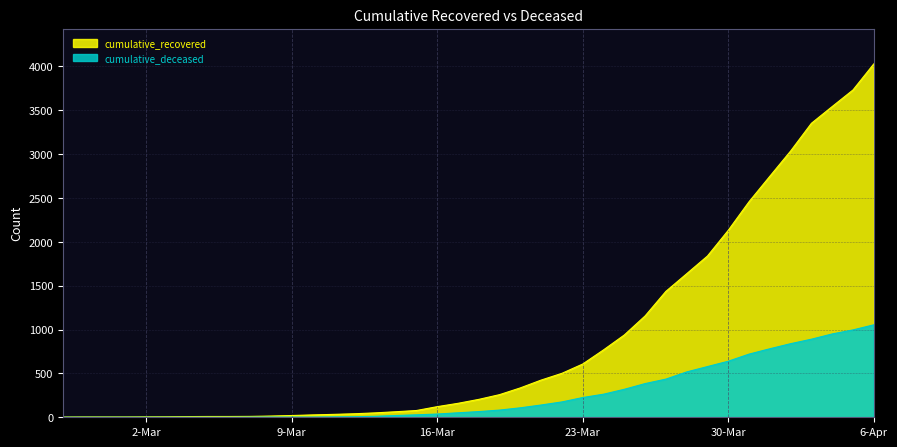

How many categories are shown in the chart?

40